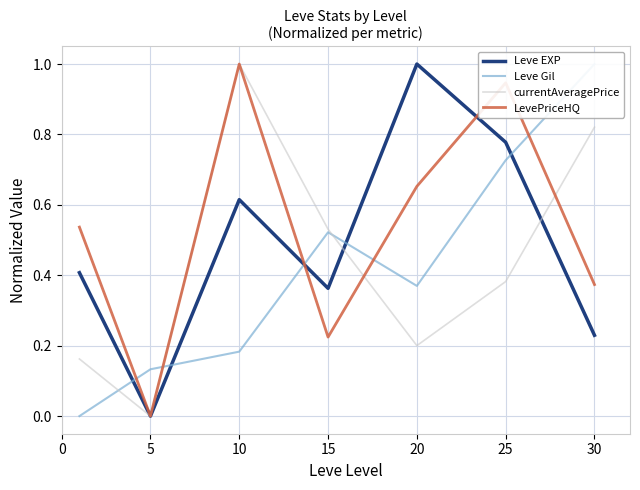

How many lines are shown in the chart?

4